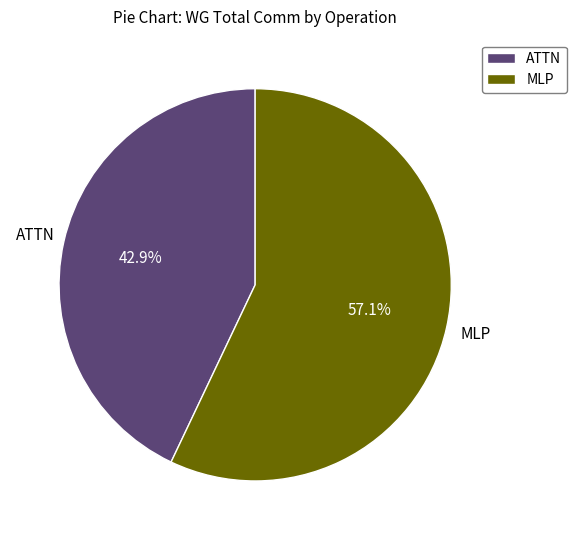

Combined, do MLP and ATTN account for over 50%?

Yes